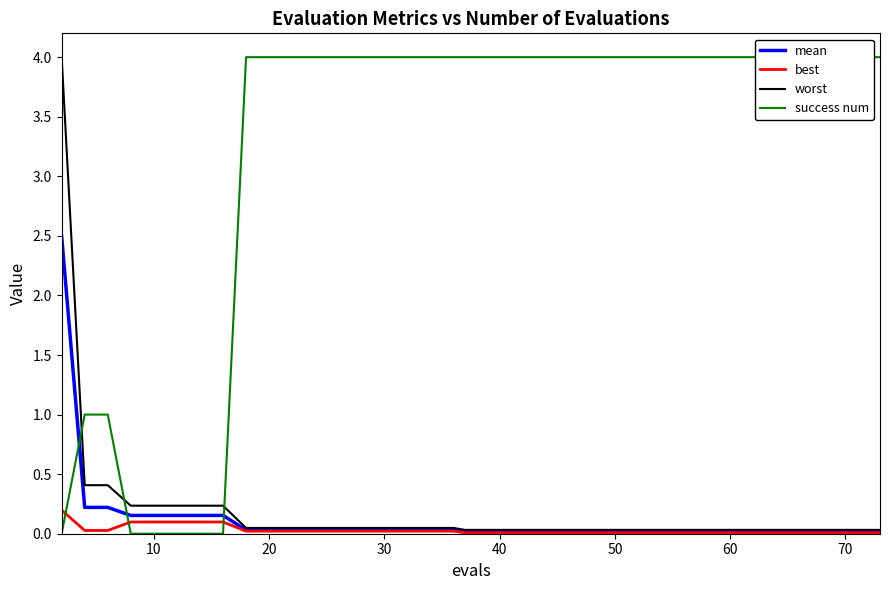

What is the difference between the second highest and second lowest values in the best series?

0.1